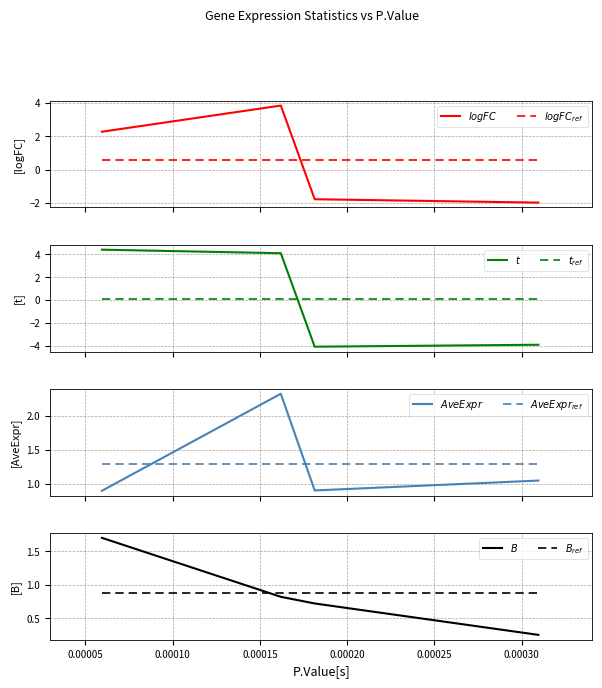

What is the difference between the logFC values at eDIL3 and KRT6C?

5.8